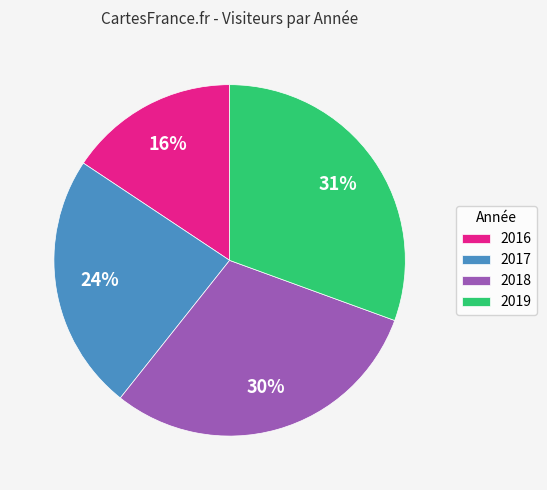

How many segments does this pie chart have?

4